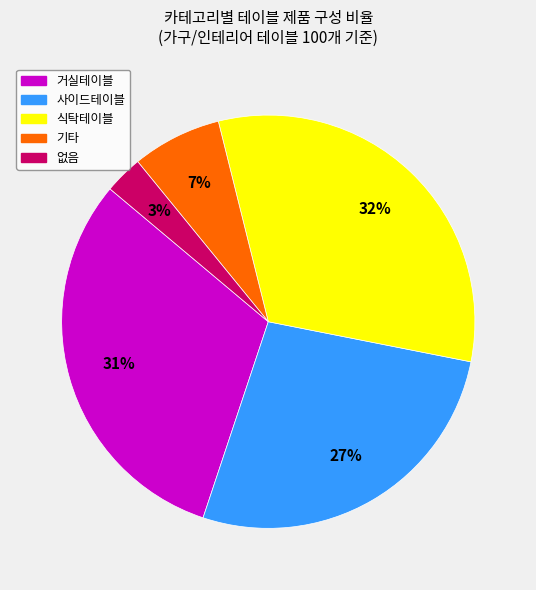

How many slices are in this pie chart?

5